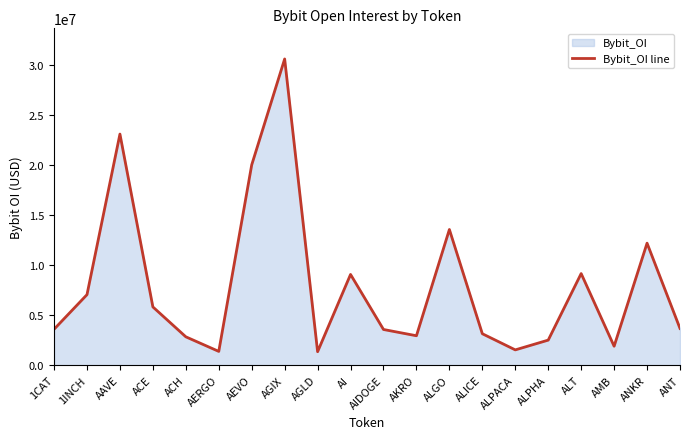

Count the number of values greater than 3676842.

9